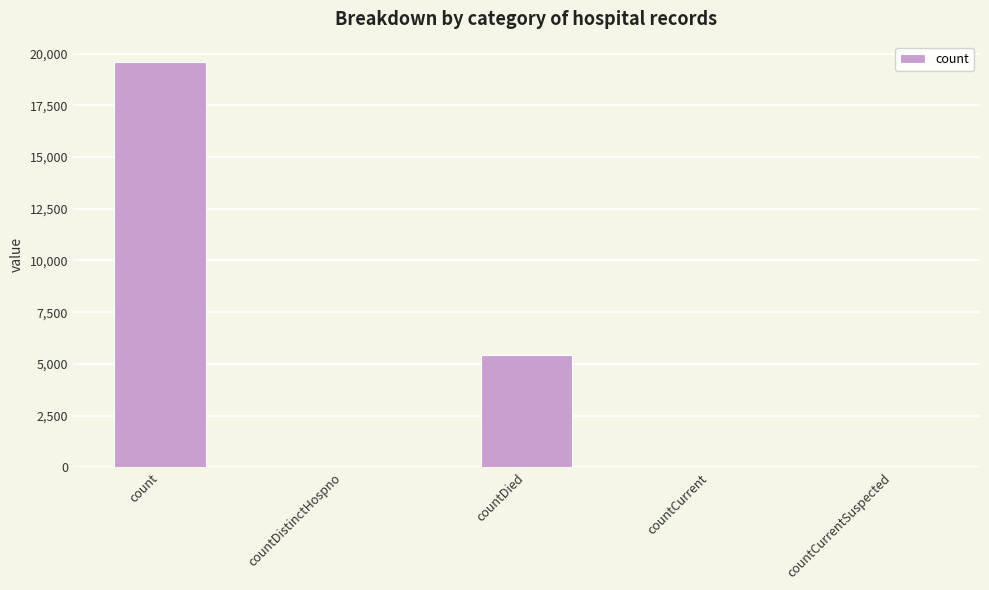

What is the sum of all values?

25062